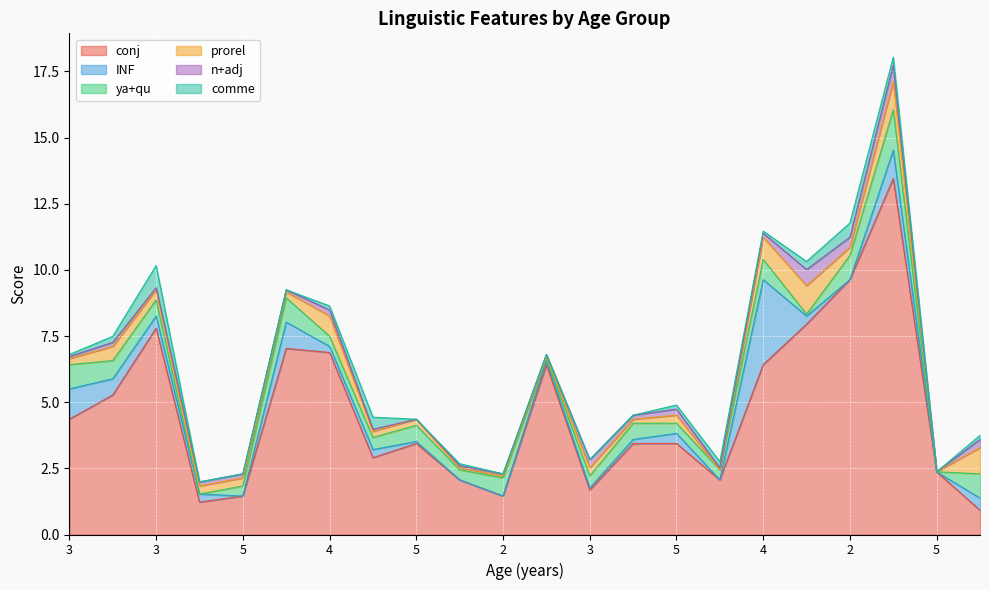

True or false: conj and INF cross at least once.

False